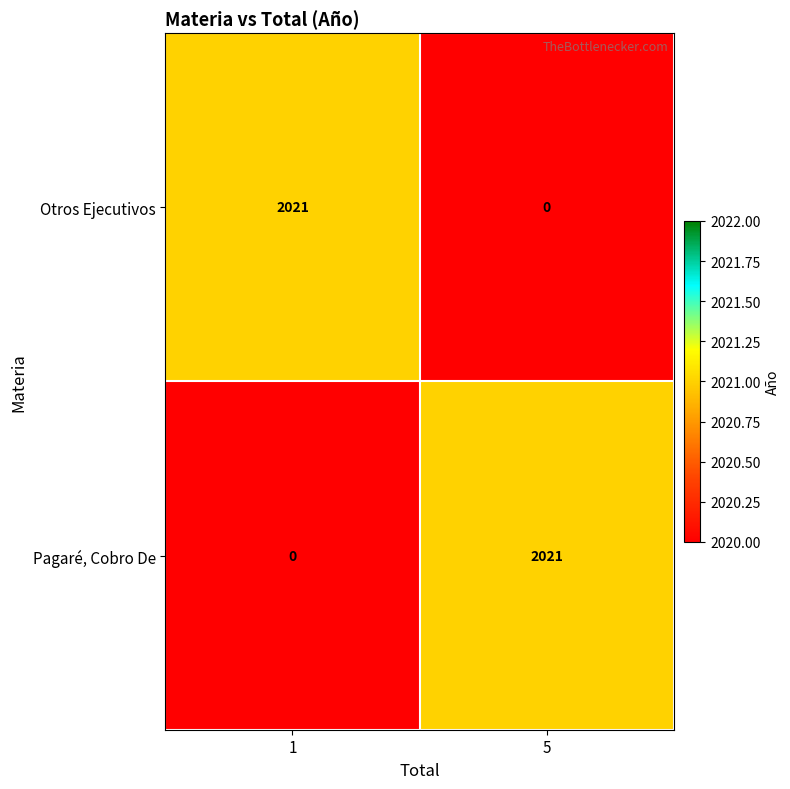

Rank the series at 5 from lowest to highest value.

Otros Ejecutivos, Pagaré, Cobro De